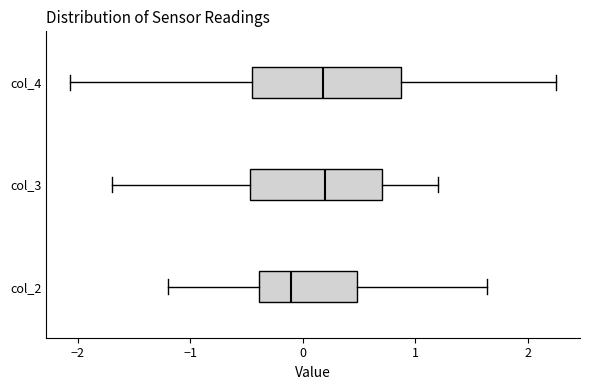

Reading bottom to top, read every box against the x-axis: the position of its median line, the range the box covers, and the ends of its whiskers. The values are not printed on the chart, so give them approximately, as read against the axis.

col_2: median -0.1, box -0.4 to 0.5, whiskers -1.2 to 1.6
col_3: median 0.2, box -0.5 to 0.7, whiskers -1.7 to 1.2
col_4: median 0.2, box -0.5 to 0.9, whiskers -2.1 to 2.2